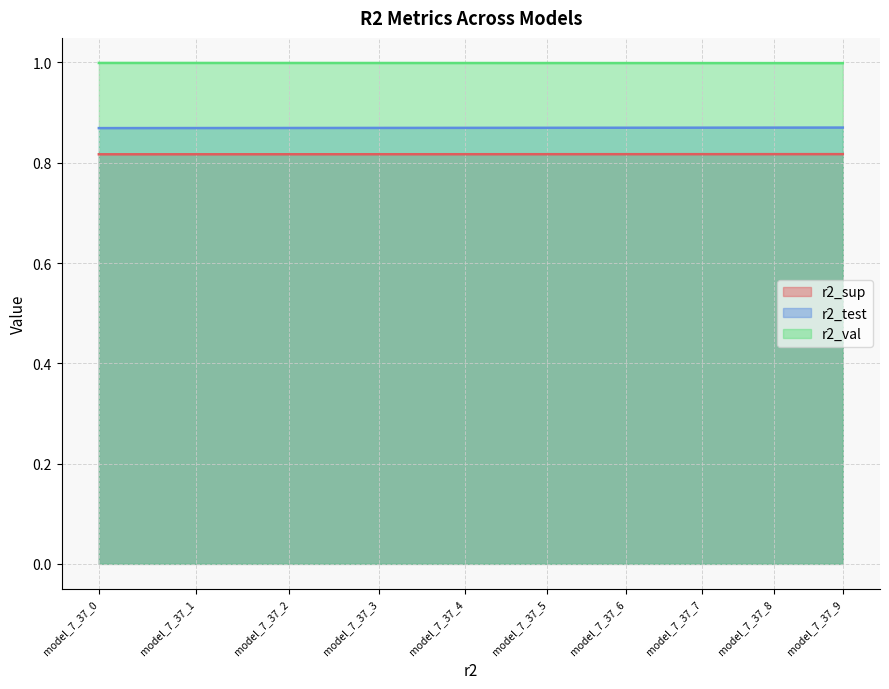

List the series in order of their peak value, highest first.

r2_val, r2_test, r2_sup